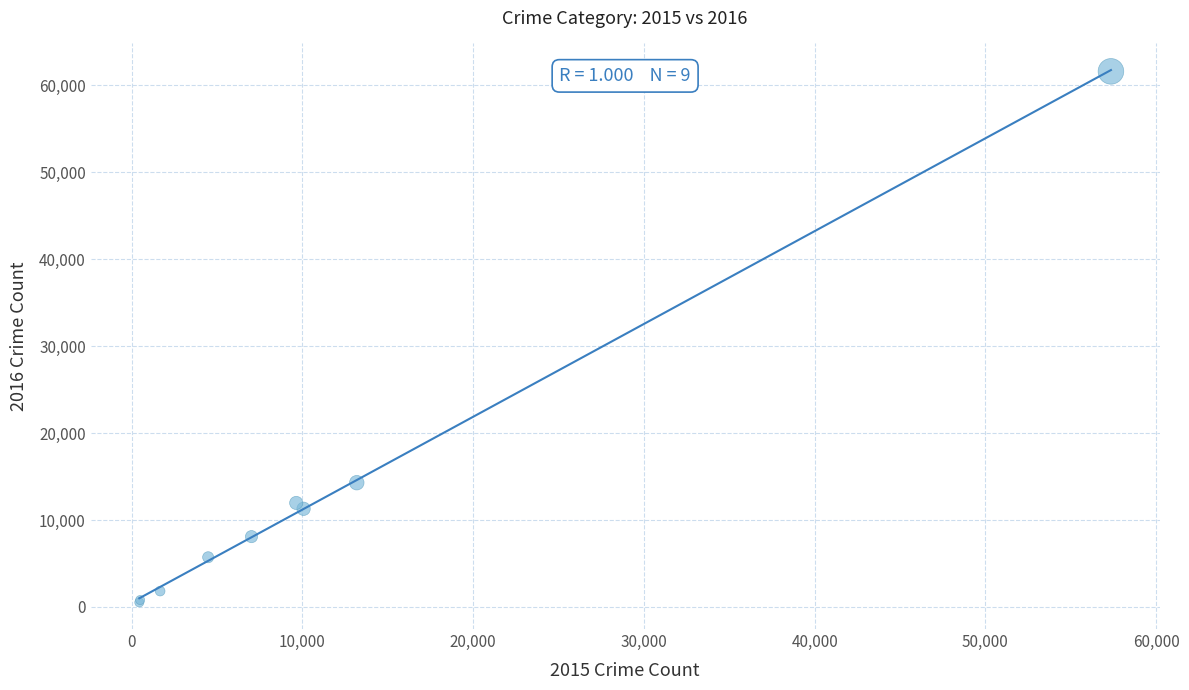

What Y value in the scatter plot is closest to 31066?

14289